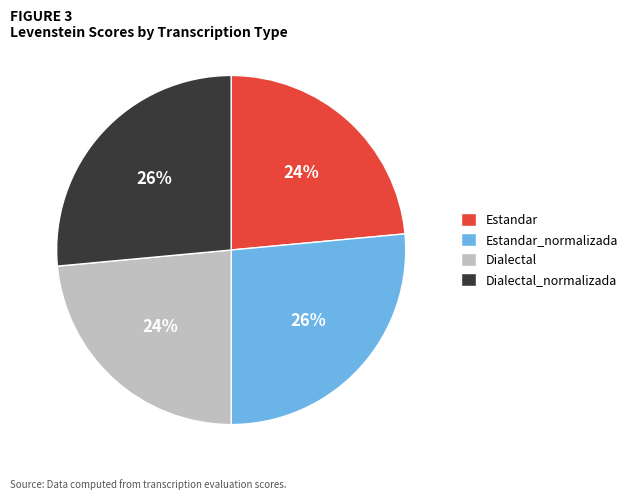

To the nearest percent, what is the average slice percentage?

25%